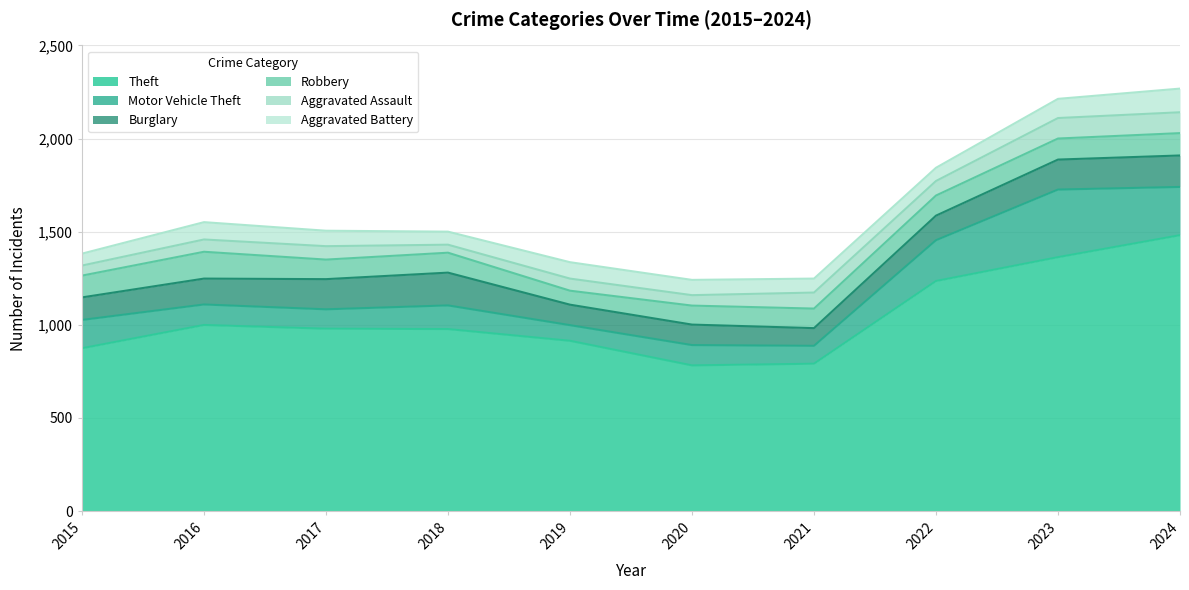

At which category is the sum across all series the highest?

2024